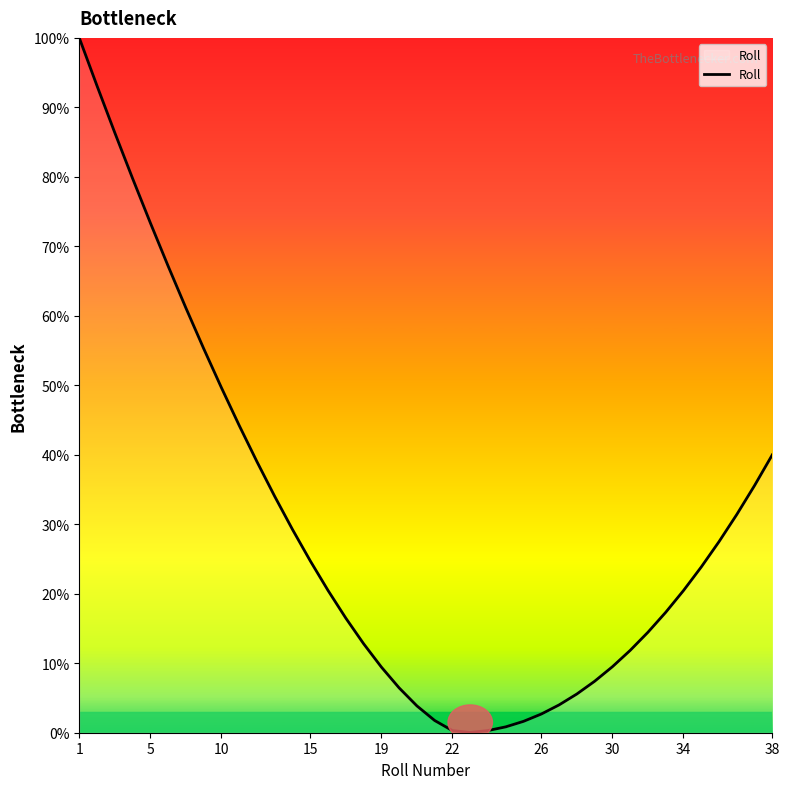

What is the maximum value shown in the chart?

100.0